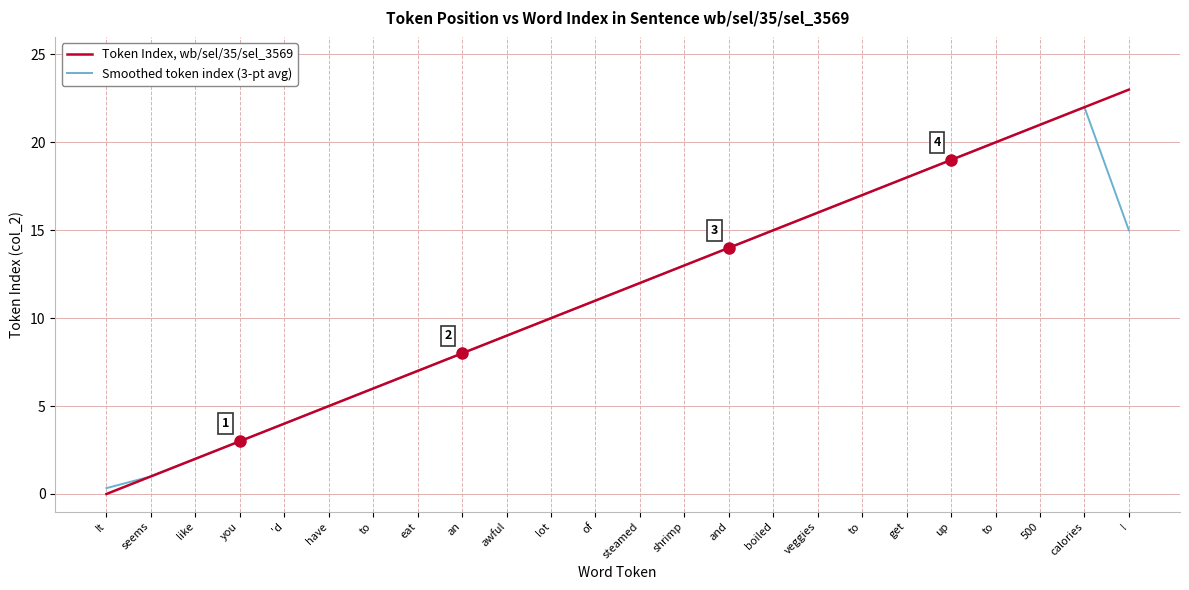

Which series has the largest range (max minus min)?

Token Index, wb/sel/35/sel_3569